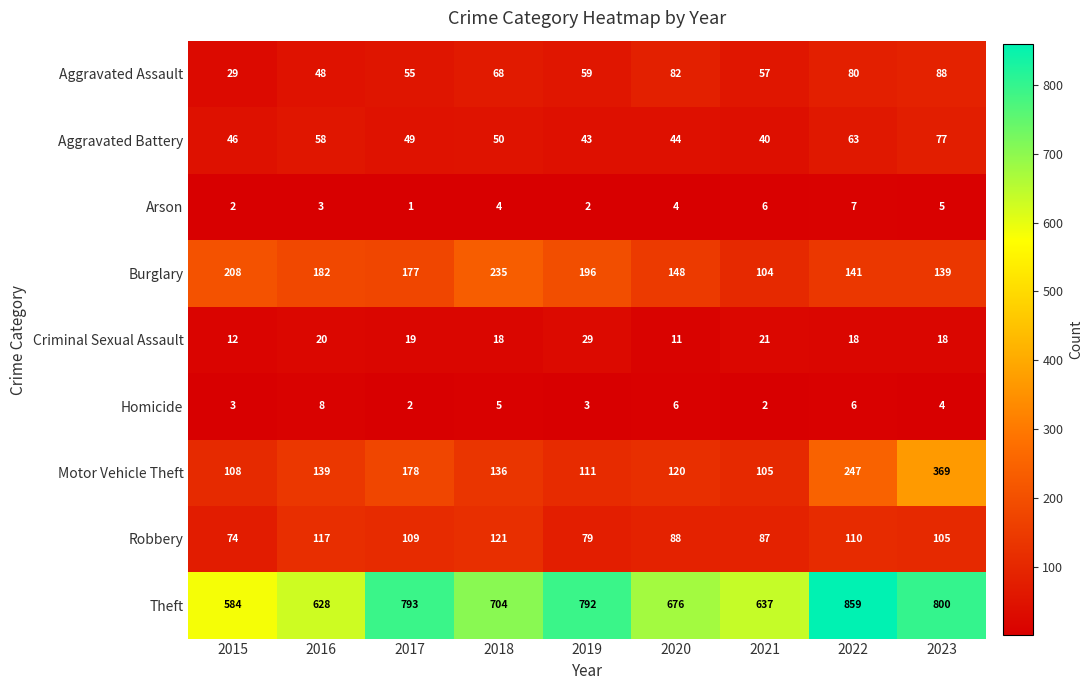

What is the spread (max minus min) of values at 2015?

582